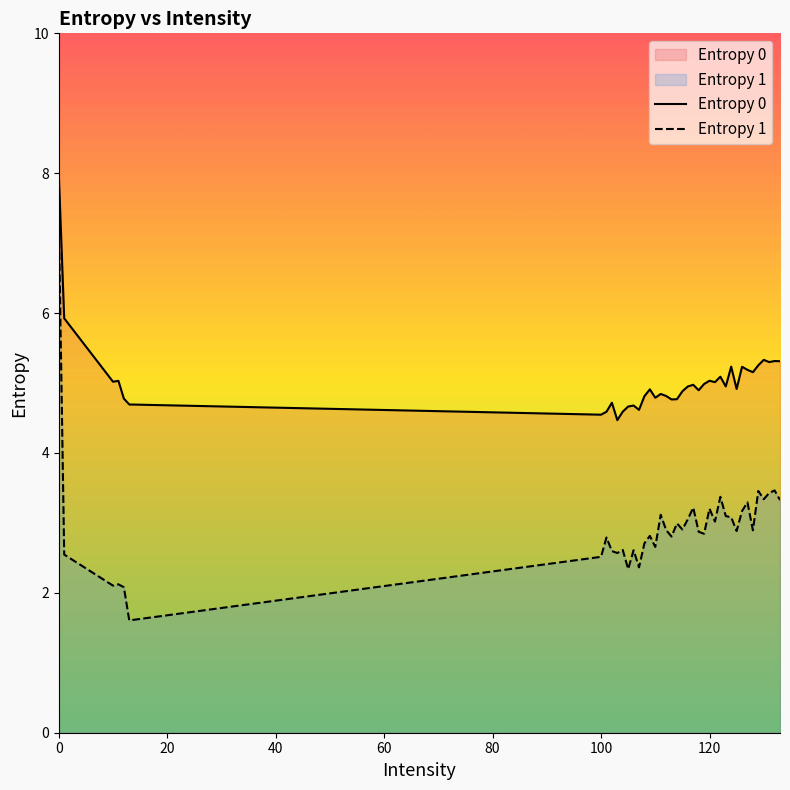

True or false: Entropy 0 and Entropy 1 intersect in this chart.

False